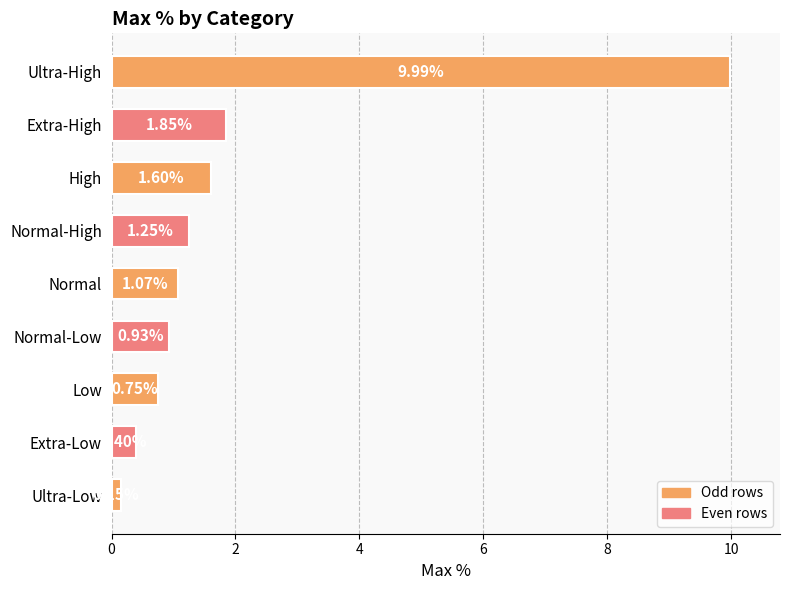

Rank the categories by value from lowest to highest.

Ultra-Low, Extra-Low, Low, Normal-Low, Normal, Normal-High, High, Extra-High, Ultra-High